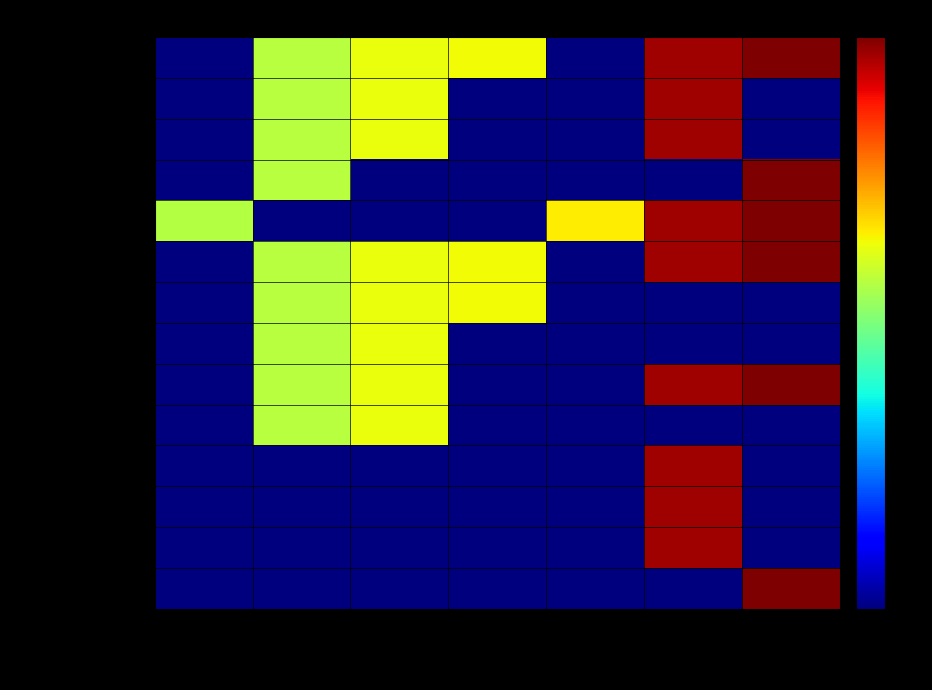

At how many categories does at least one series exceed 1150?

7